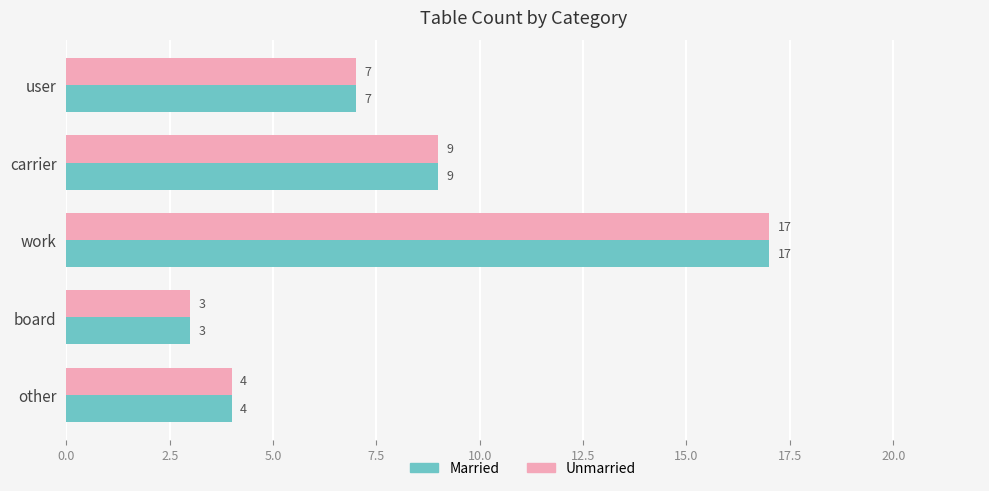

True or false: Married has a value of 13 at carrier.

False